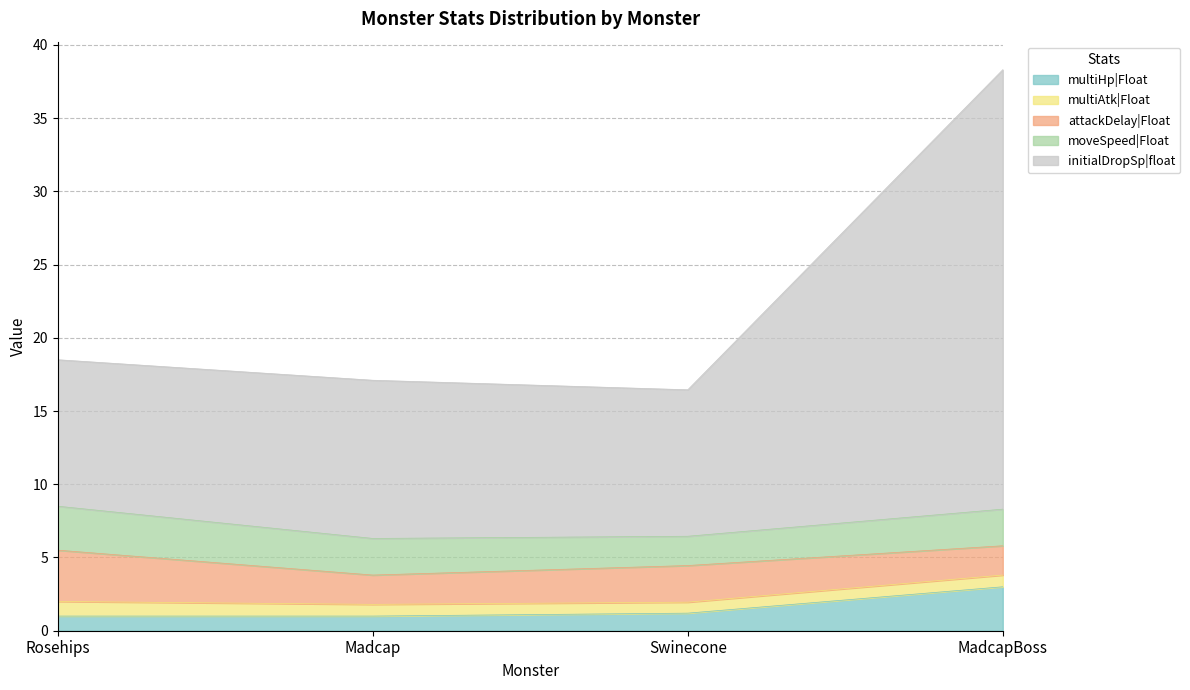

What is the sum of all multiAtk|Float values?

3.4